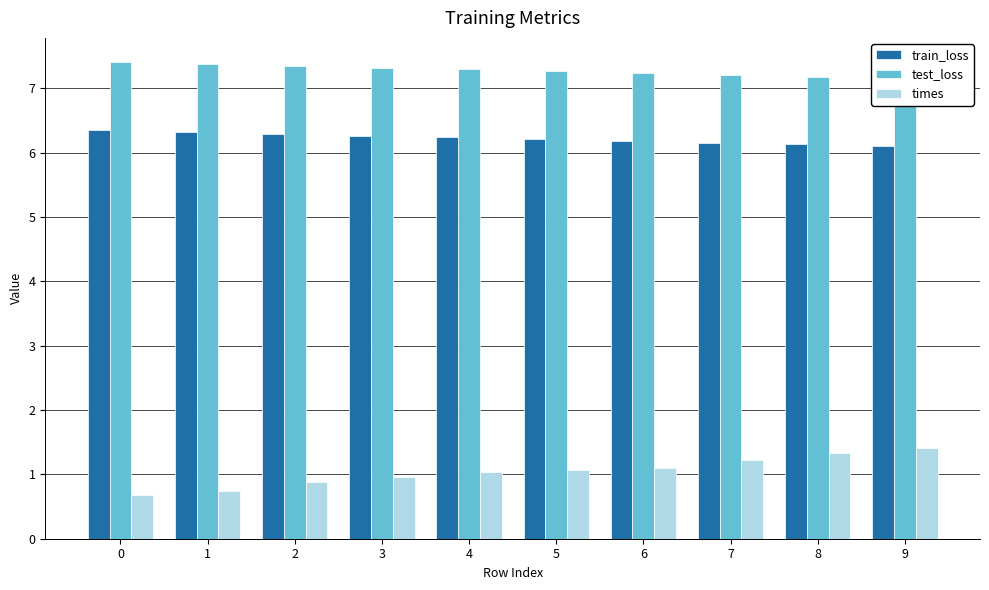

How many groups of bars are there?

10